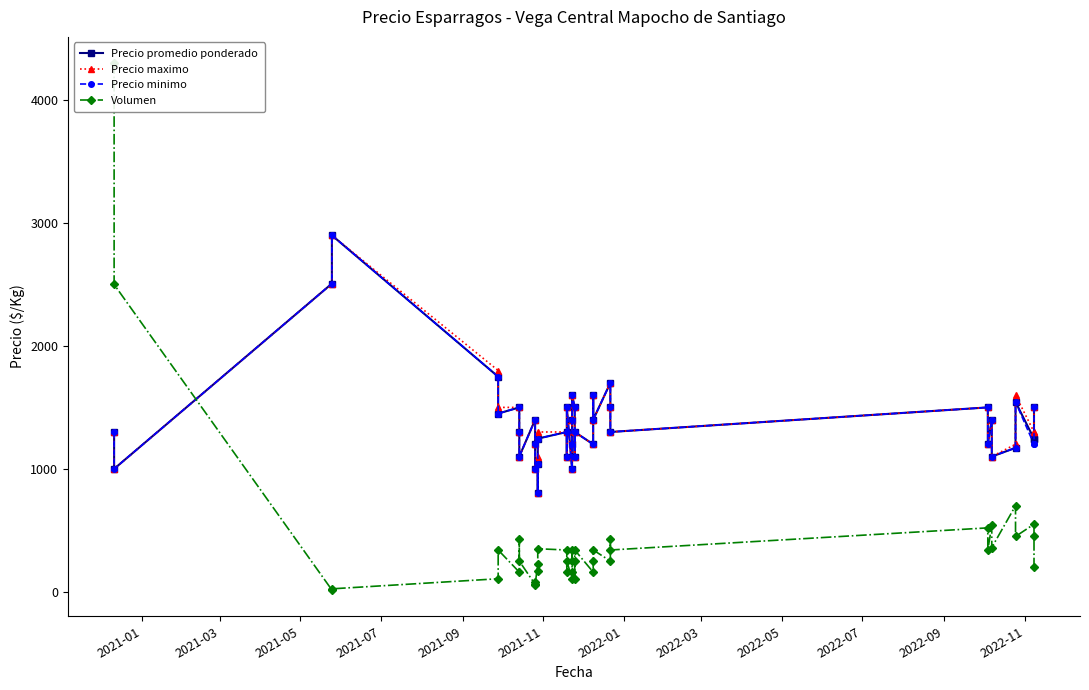

Where is the first local minimum for Volumen?

2021-05